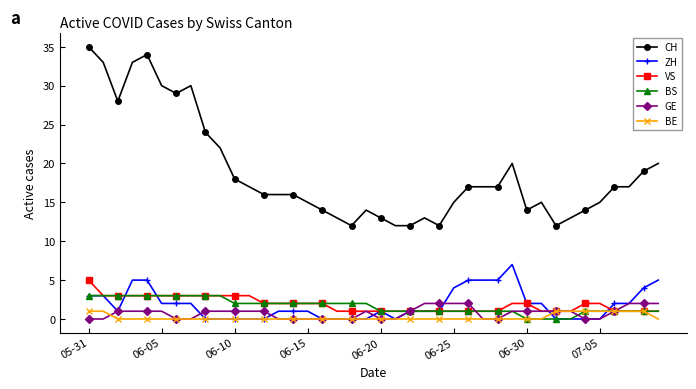

What is the maximum value shown in the chart?

35